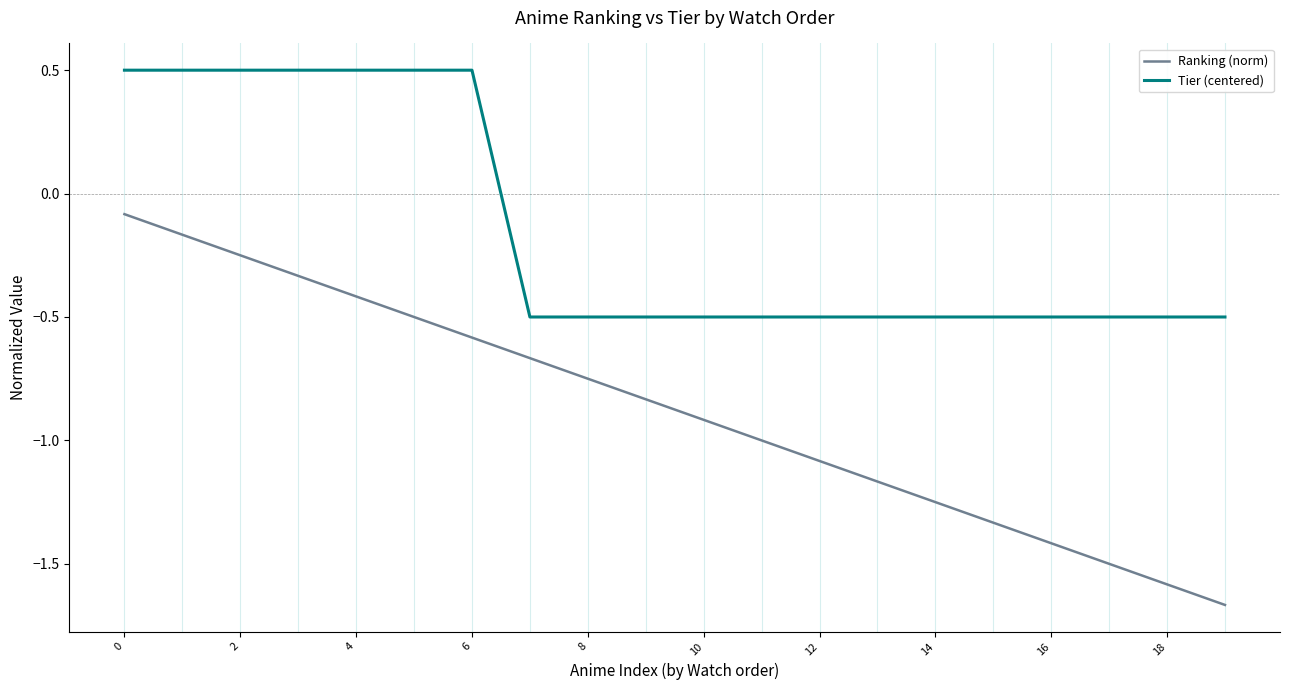

What is the maximum value shown in the chart?

0.5